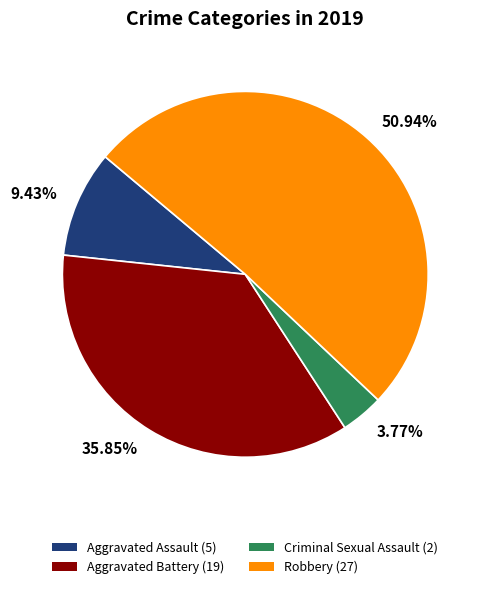

To the nearest percent, what percentage of the pie is Robbery?

51%